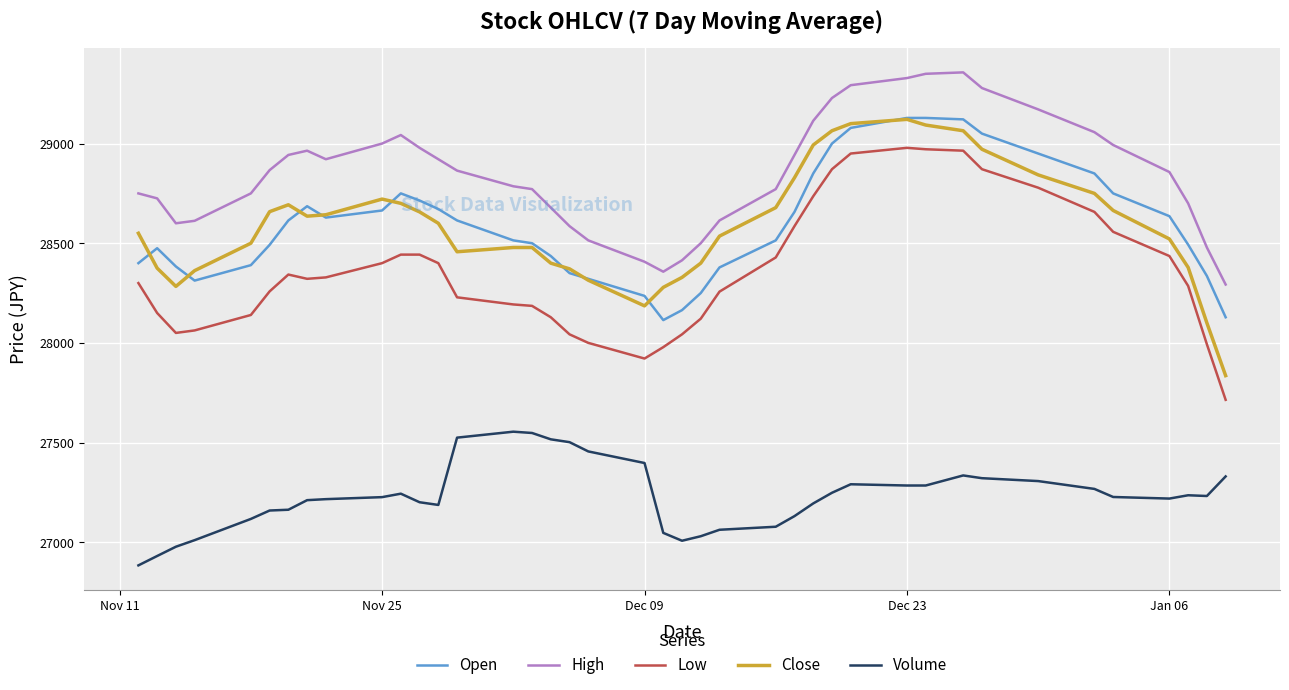

What is the maximum value for Volume?

27554.5